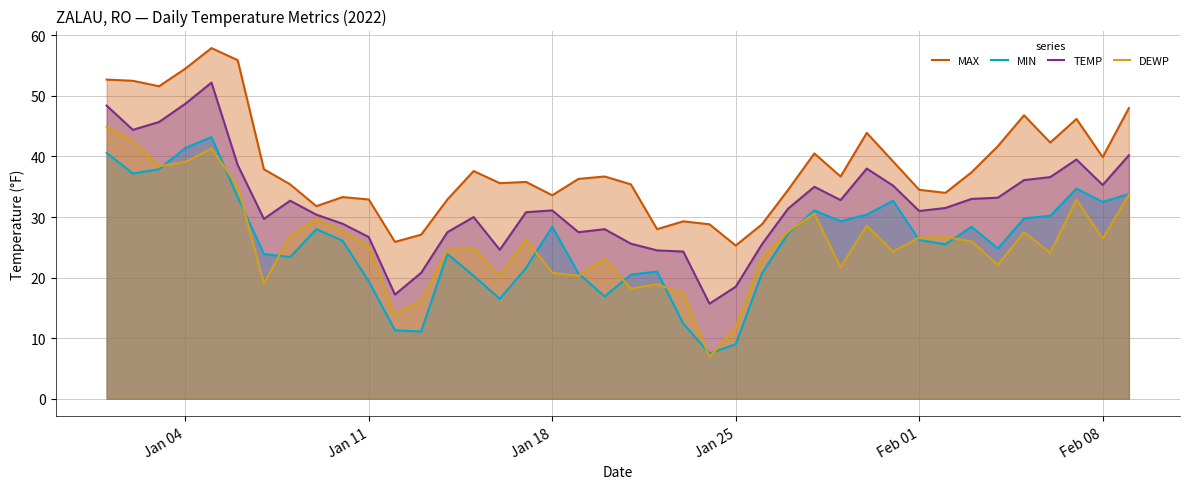

True or false: MAX and DEWP cross at least once.

False